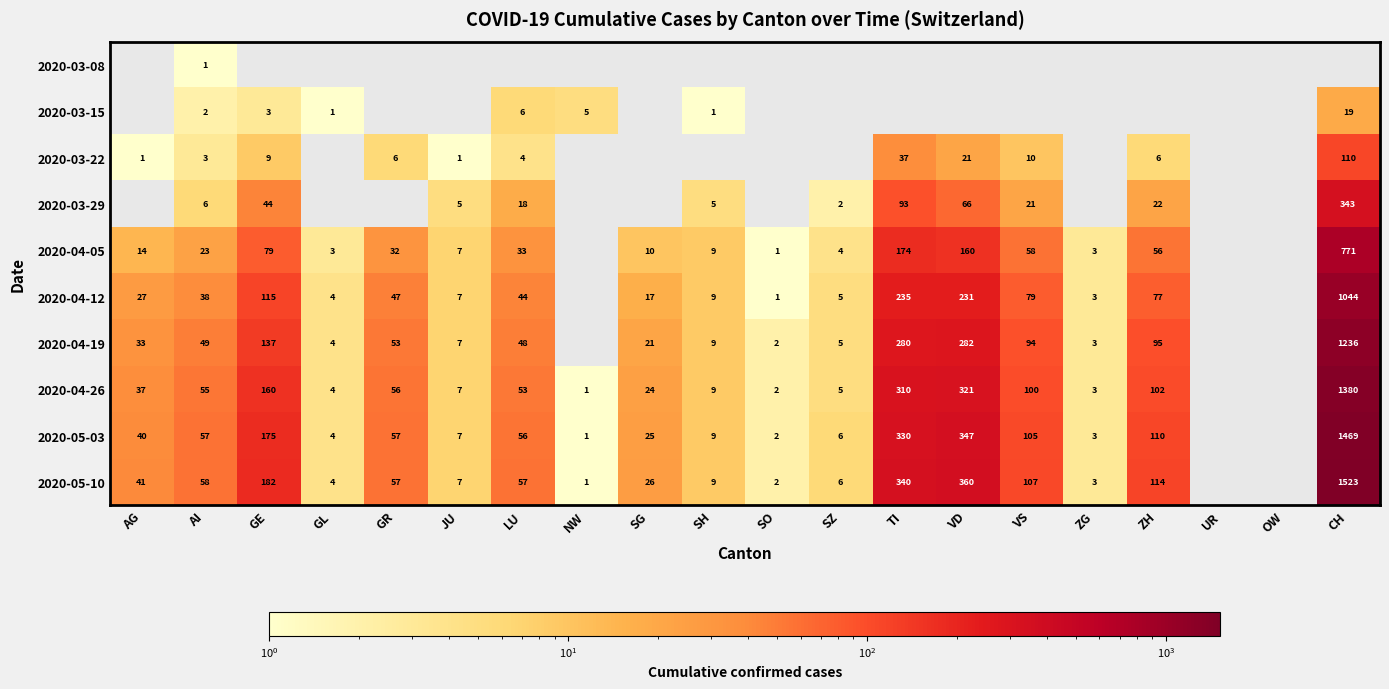

What is the total value across all series at SZ?

33